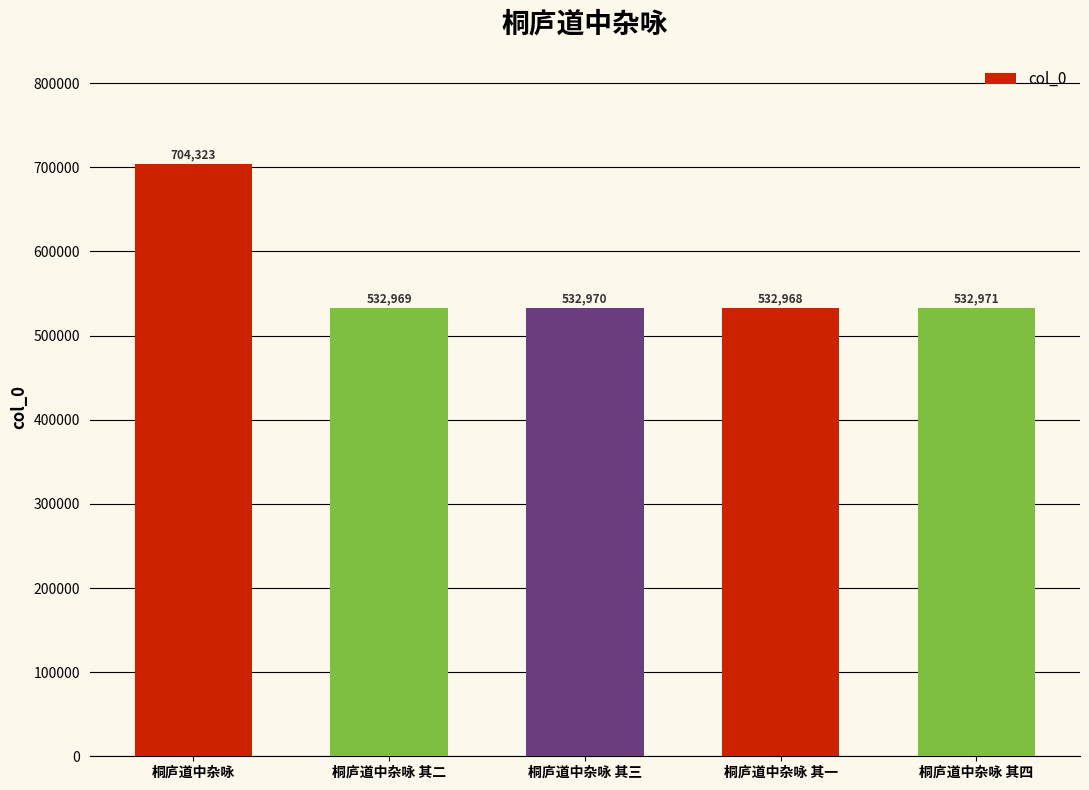

At which category does the chart reach its peak across all series?

桐庐道中杂咏